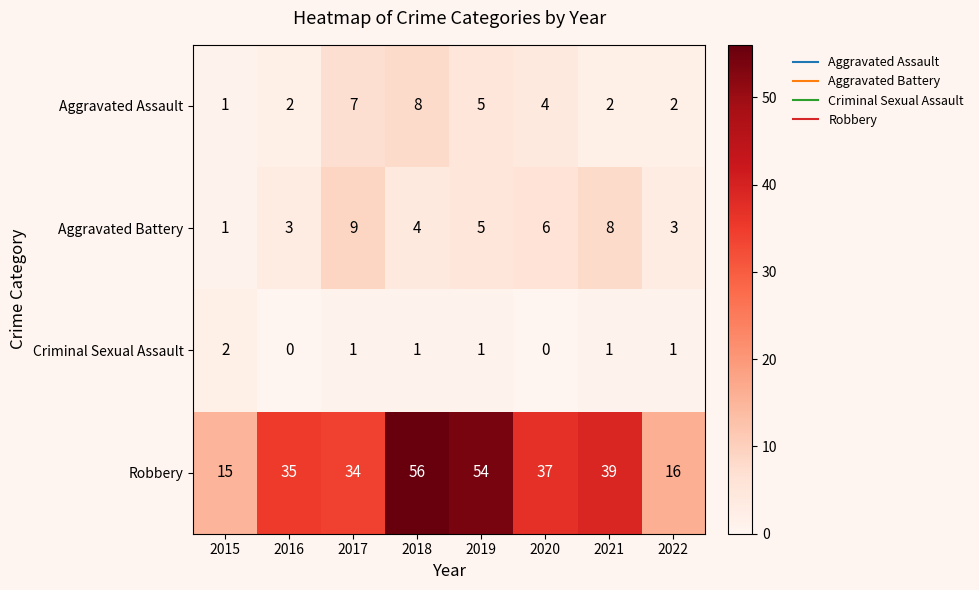

The Aggravated Battery series shows 14 at 2017. True or false?

False